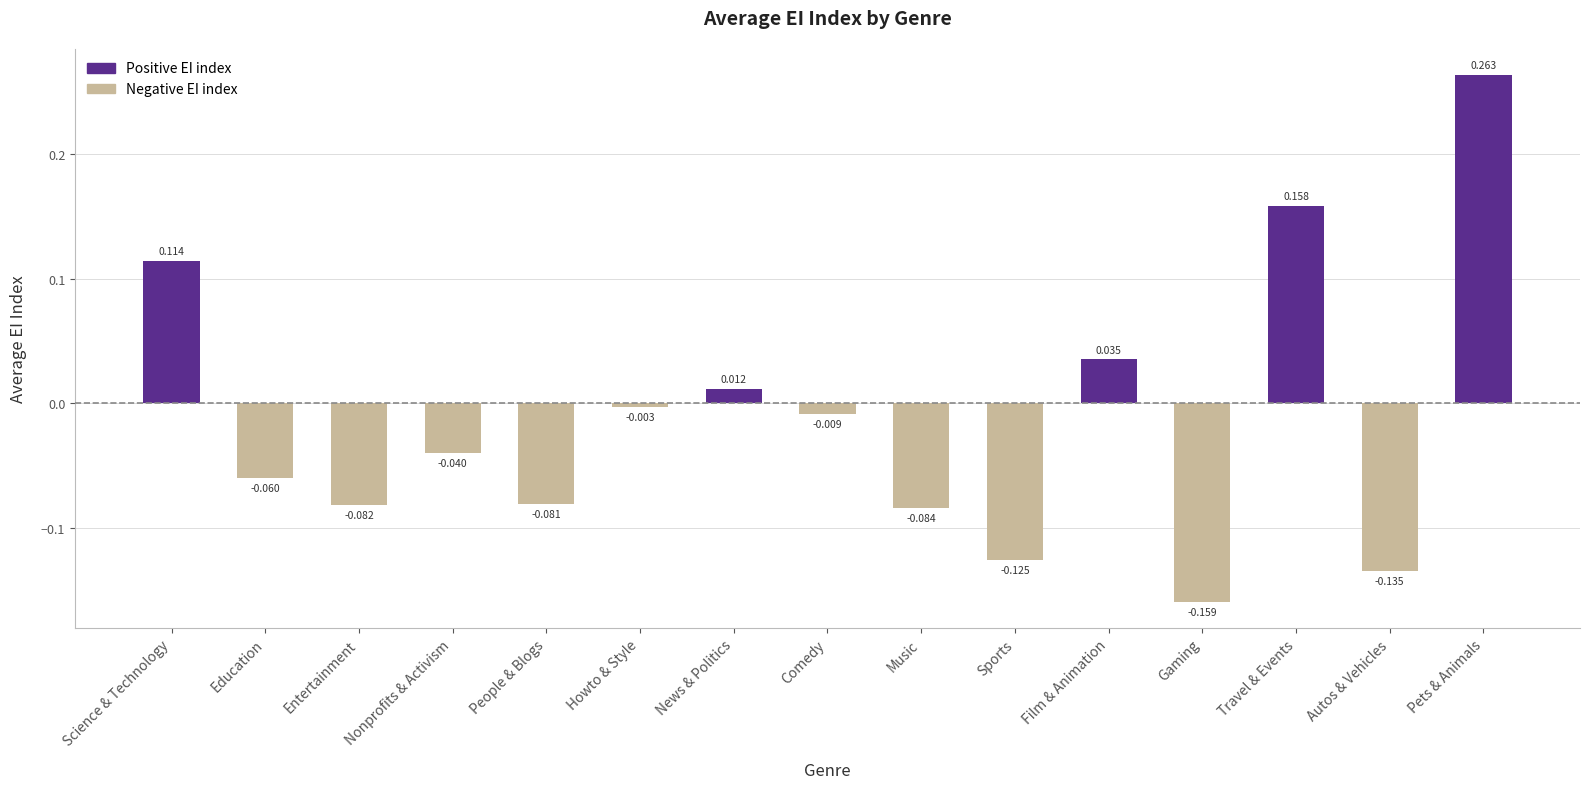

What is the change in value from Science & Technology to Gaming?

-0.3